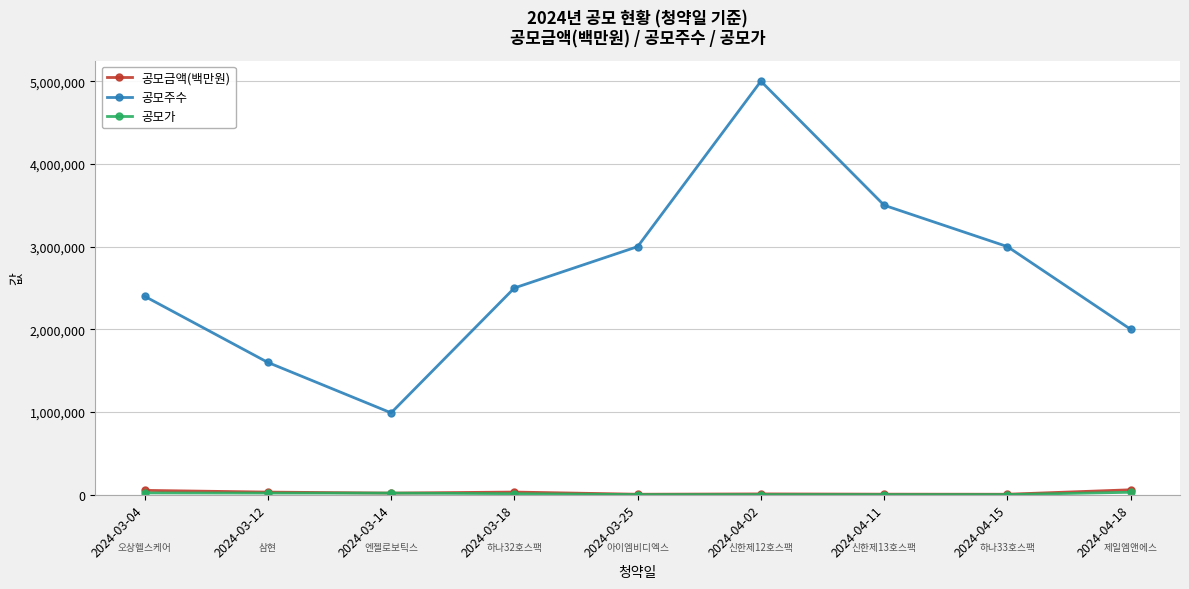

What is the maximum value shown in the chart?

5000000